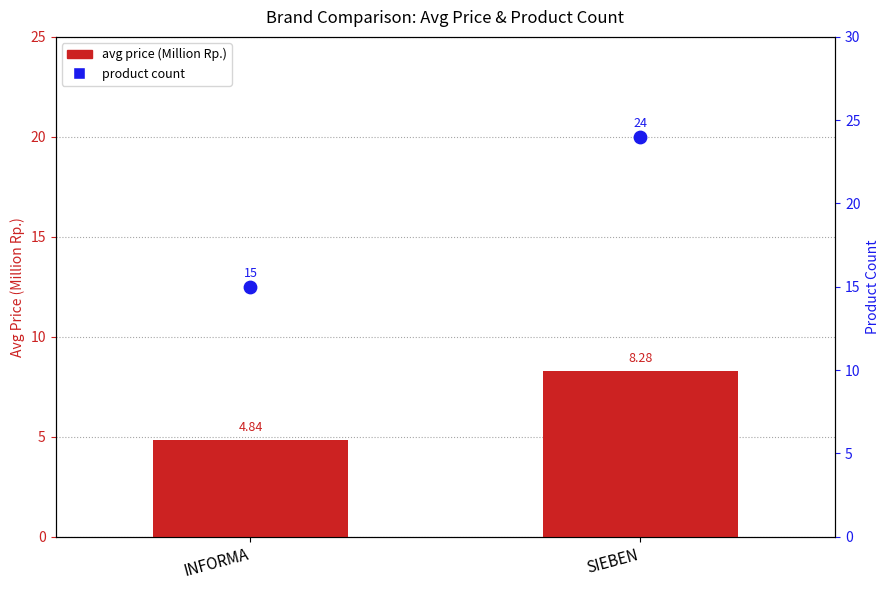

Which series has the largest total across all categories?

product count